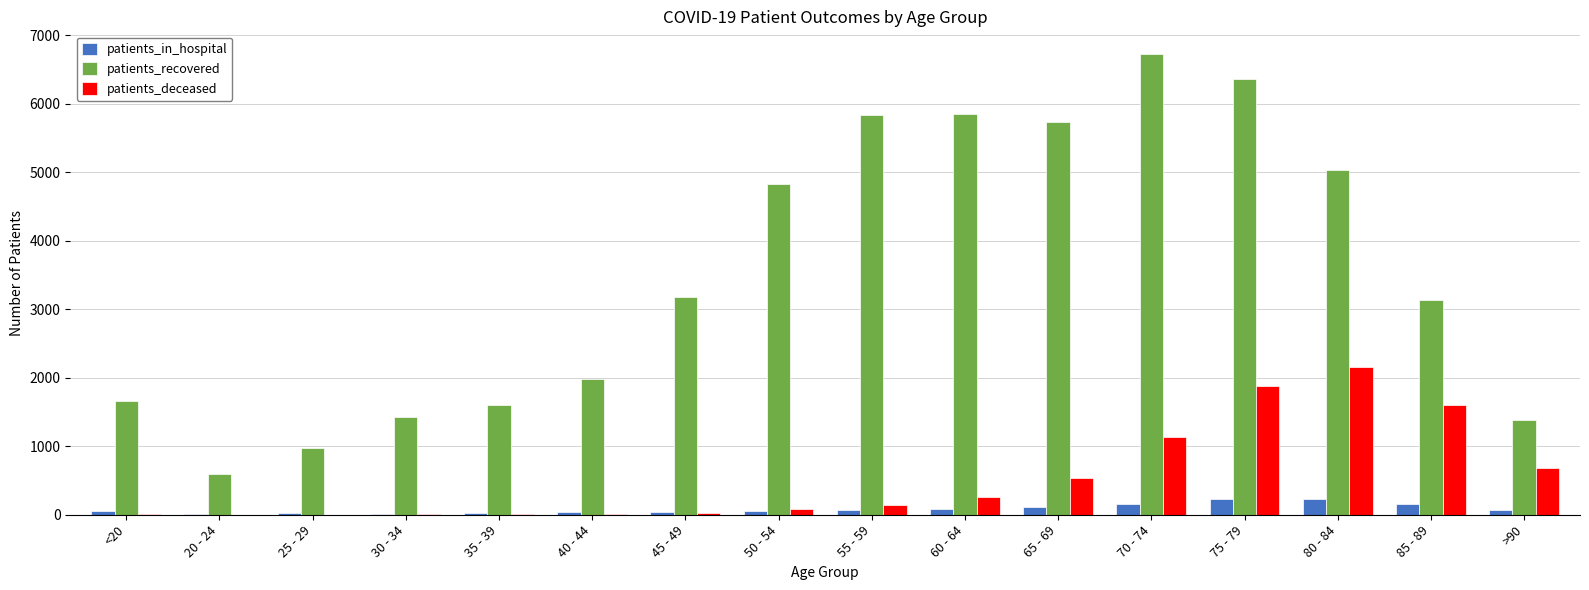

Are the bars grouped side by side (vs. stacked)?

Yes